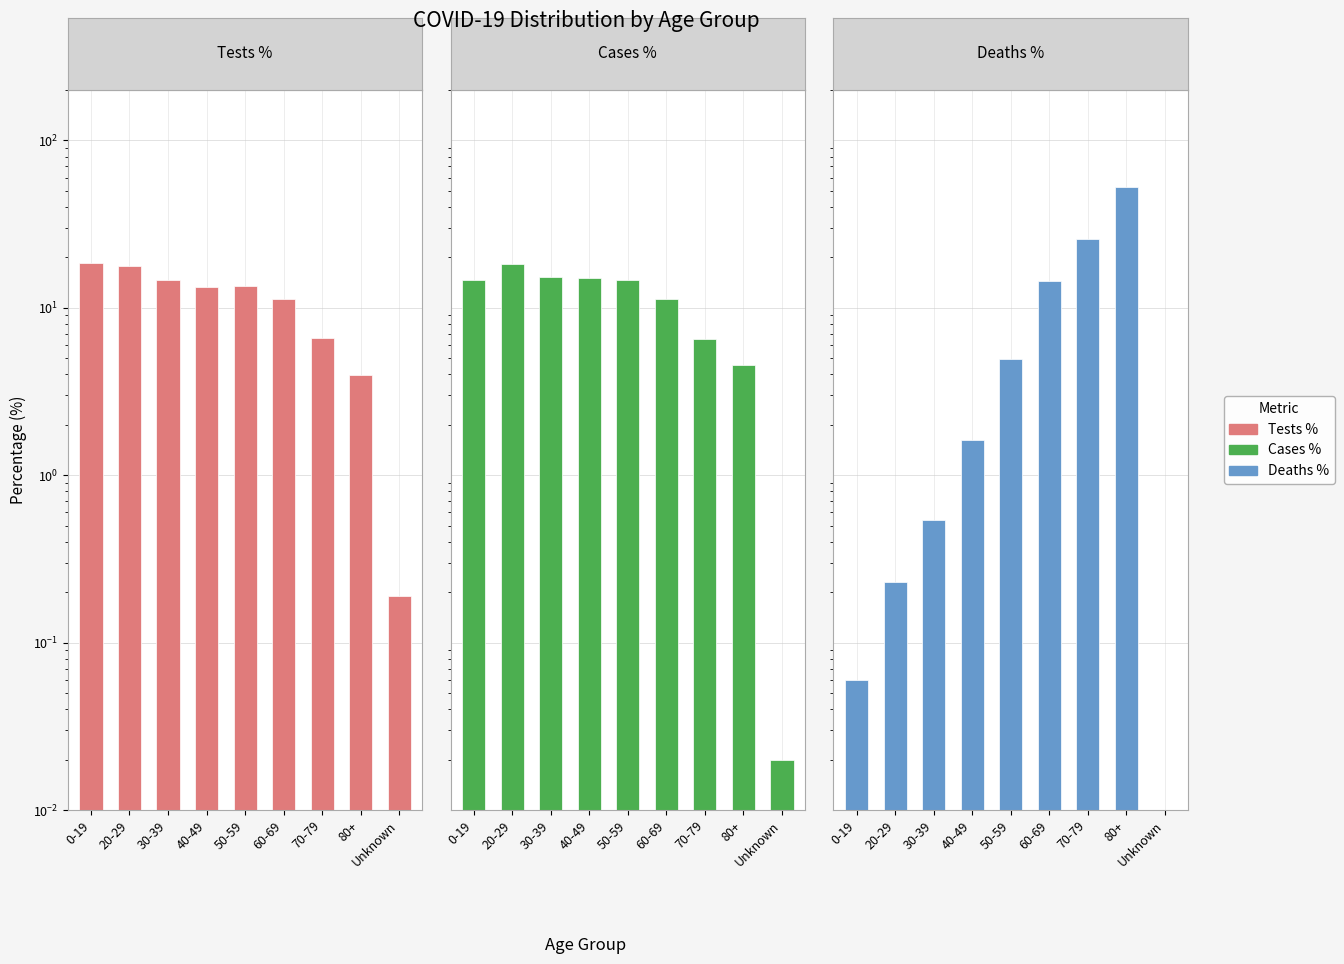

How many data points in Cases % are above 14?

5